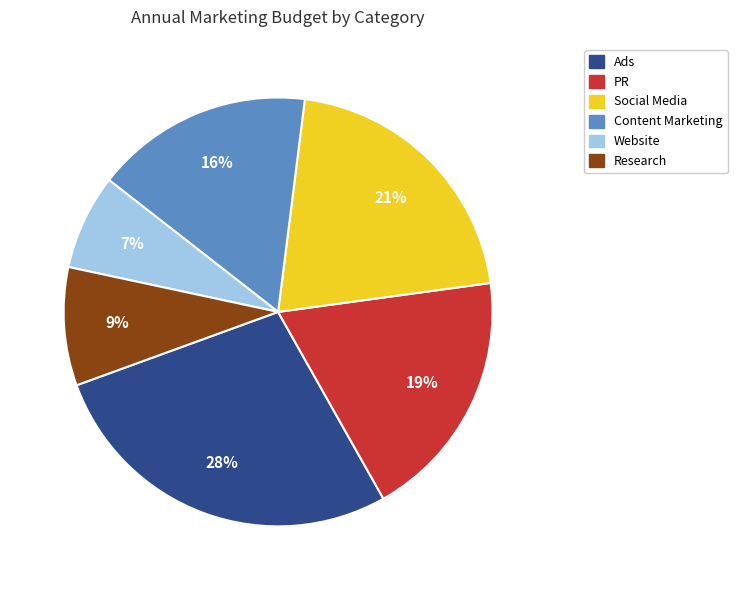

Count the number of slices in the pie.

6